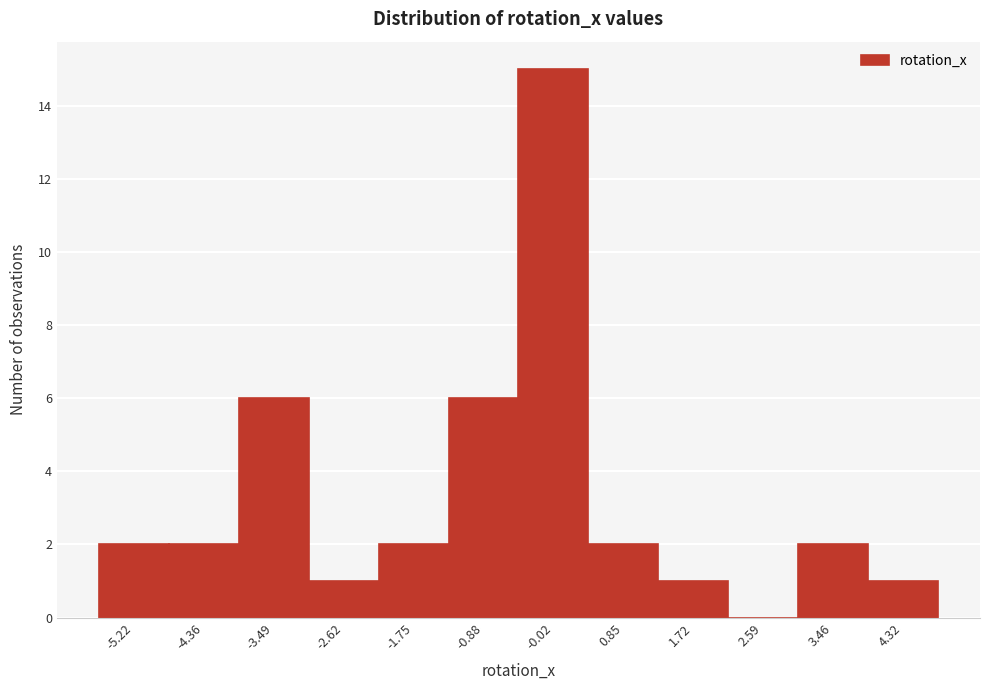

Reading left to right, transcribe all the data shown in this chart.

-5.22=2	-4.36=2	-3.49=6	-2.62=1	-1.75=2	-0.88=6	-0.02=15	0.85=2	1.72=1	2.59=0	3.46=2	4.32=1